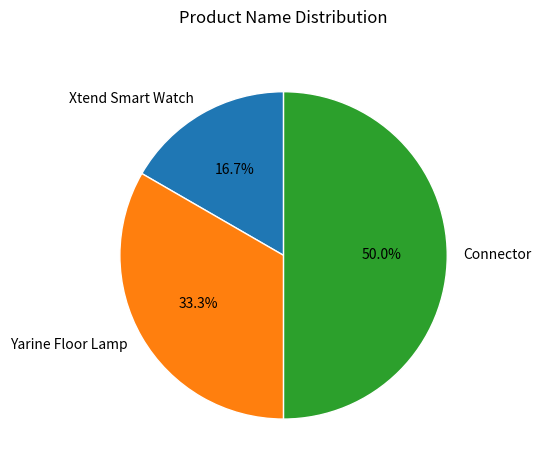

Which slice is the smallest?

Xtend Smart Watch